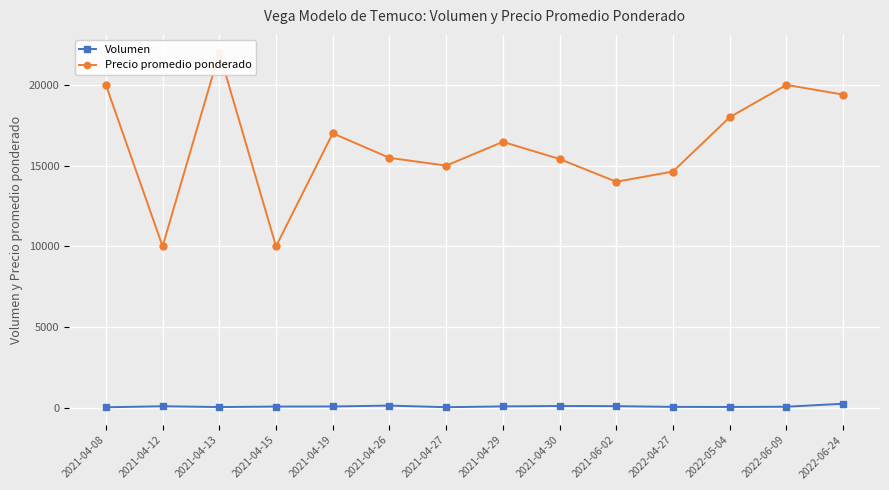

Reading right to left, transcribe all the data shown in this chart.

Volumen: 2022-06-24=250	2022-06-09=65	2022-05-04=50	2022-04-27=55	2021-06-02=100	2021-04-30=110	2021-04-29=85	2021-04-27=35	2021-04-26=135	2021-04-19=80	2021-04-15=75	2021-04-13=45	2021-04-12=95	2021-04-08=30
Precio promedio ponderado: 2022-06-24=19400	2022-06-09=20000	2022-05-04=18000	2022-04-27=14636	2021-06-02=14000	2021-04-30=15409	2021-04-29=16471	2021-04-27=15000	2021-04-26=15481	2021-04-19=17000	2021-04-15=10000	2021-04-13=22000	2021-04-12=10000	2021-04-08=20000